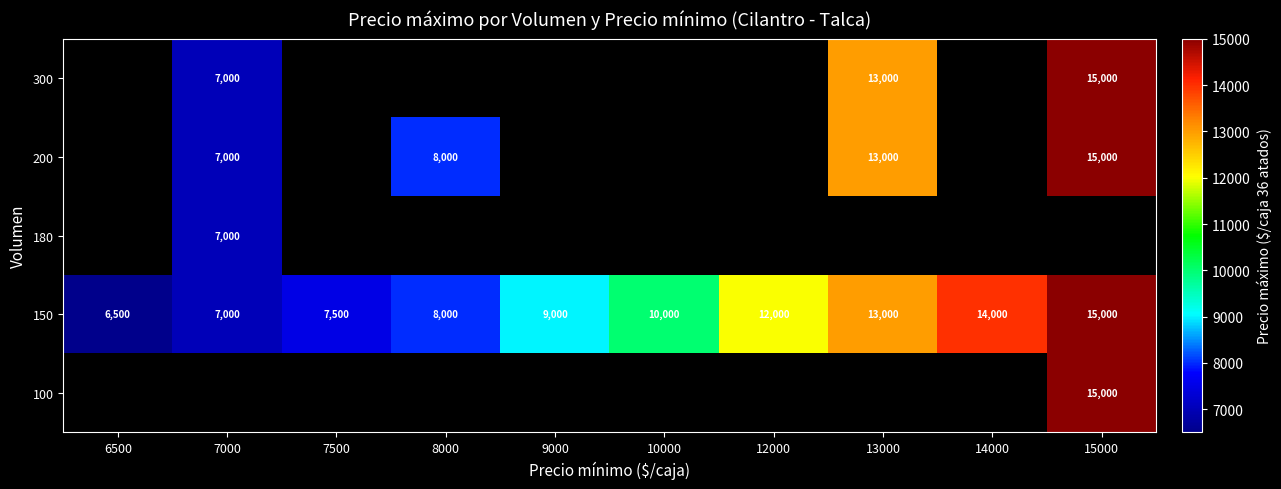

The 150 series shows 13000 at 13000. True or false?

True